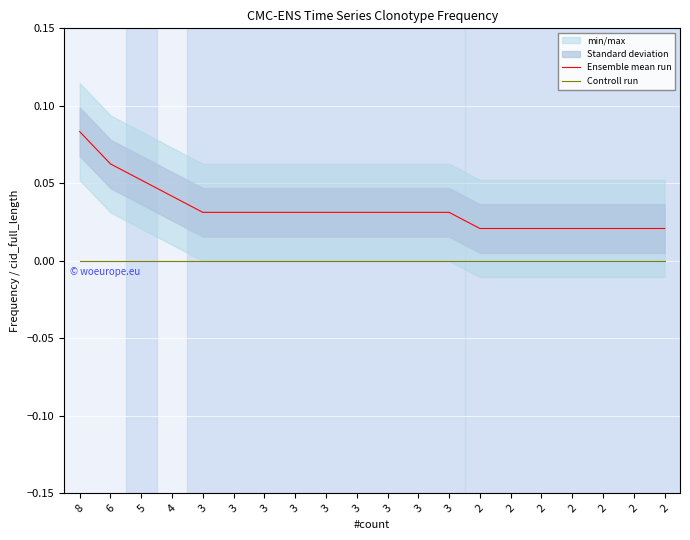

How many data points does each series have?

20